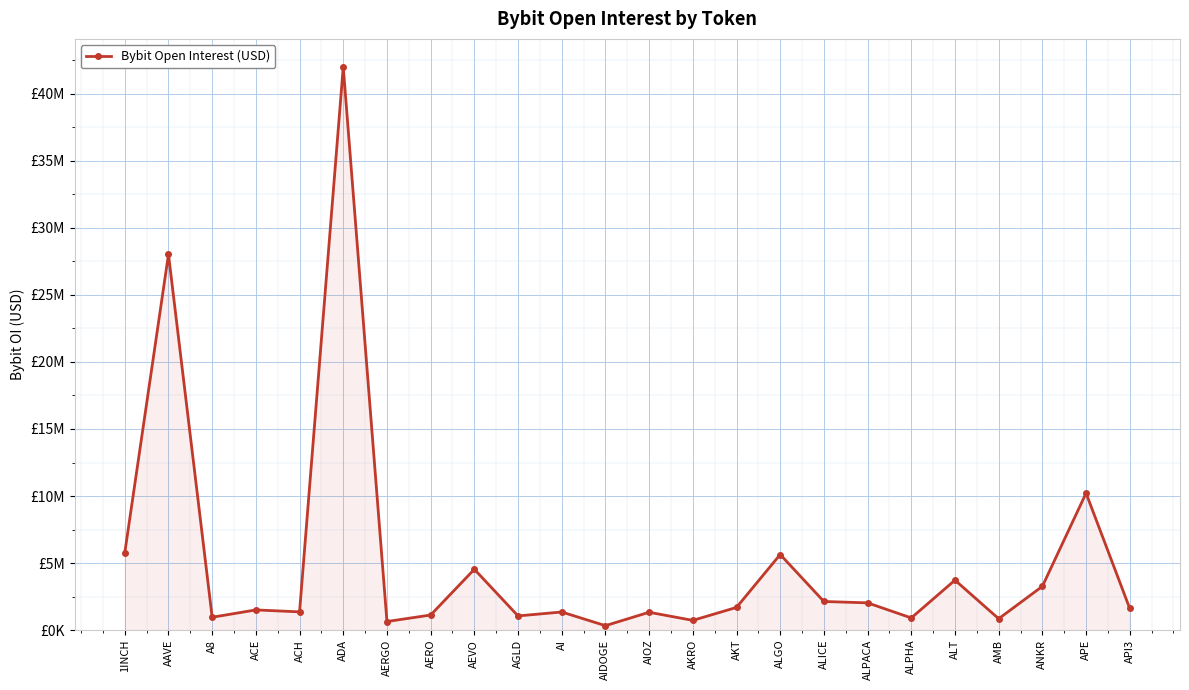

What is the greatest value displayed?

42007994